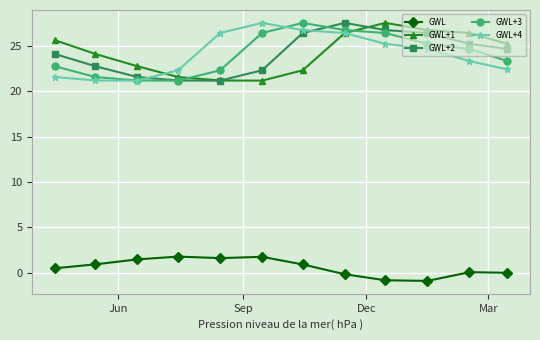

True or false: GWL and GWL+3 cross at least once.

False